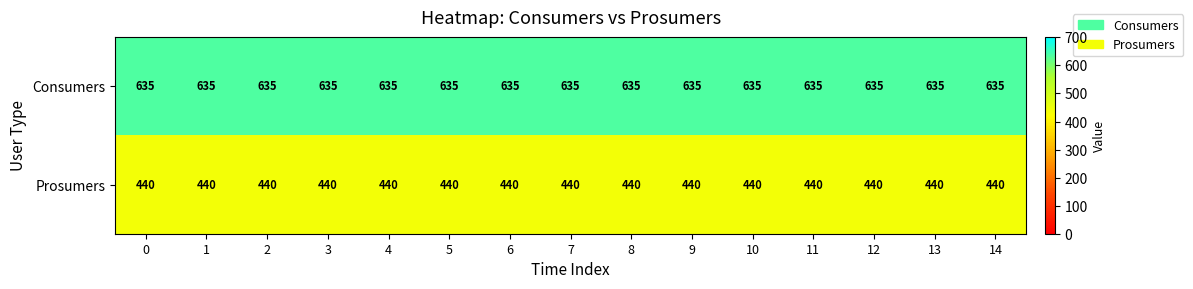

What is the spread (max minus min) of values at 0?

195